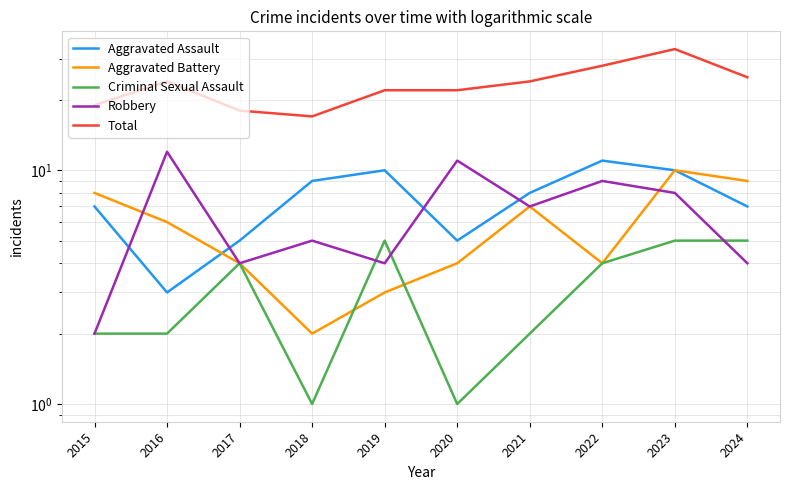

What is the difference between the maximum and minimum values in the Aggravated Battery series?

8